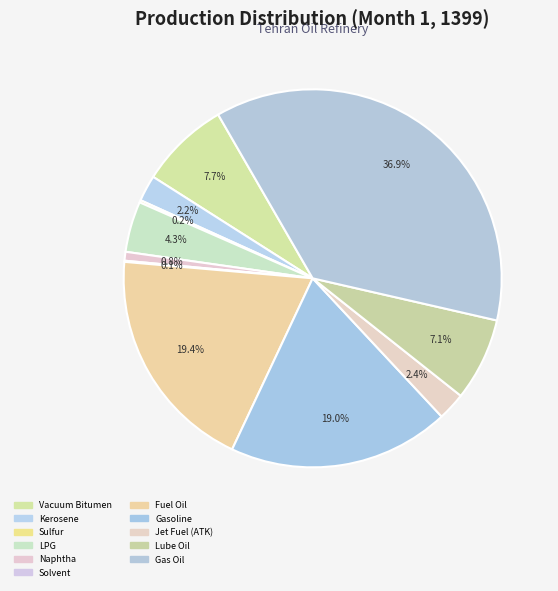

What portion of the pie excludes حلال?

99.9%